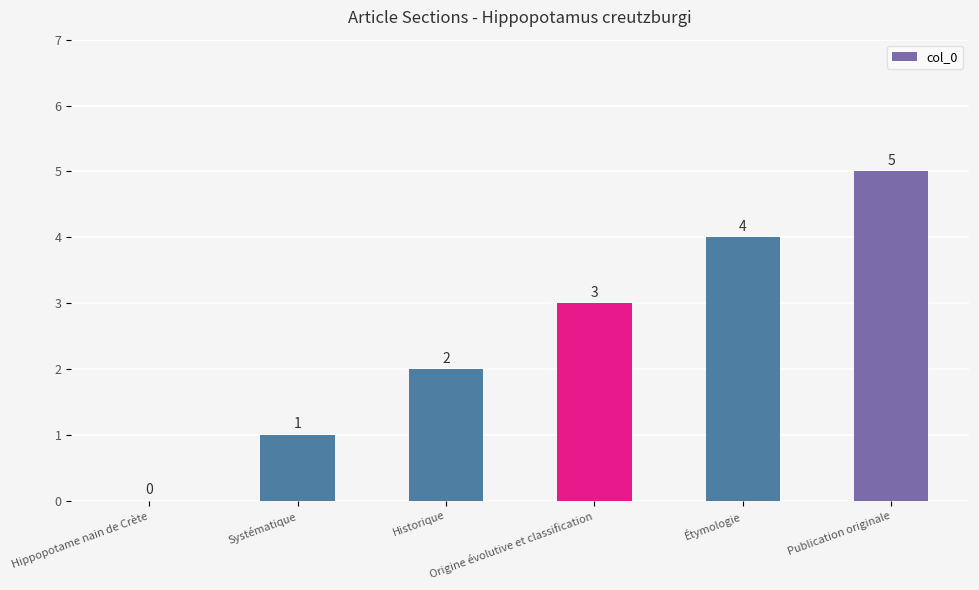

Approximately how many times larger is the value at Publication originale compared to Systématique?

5.0